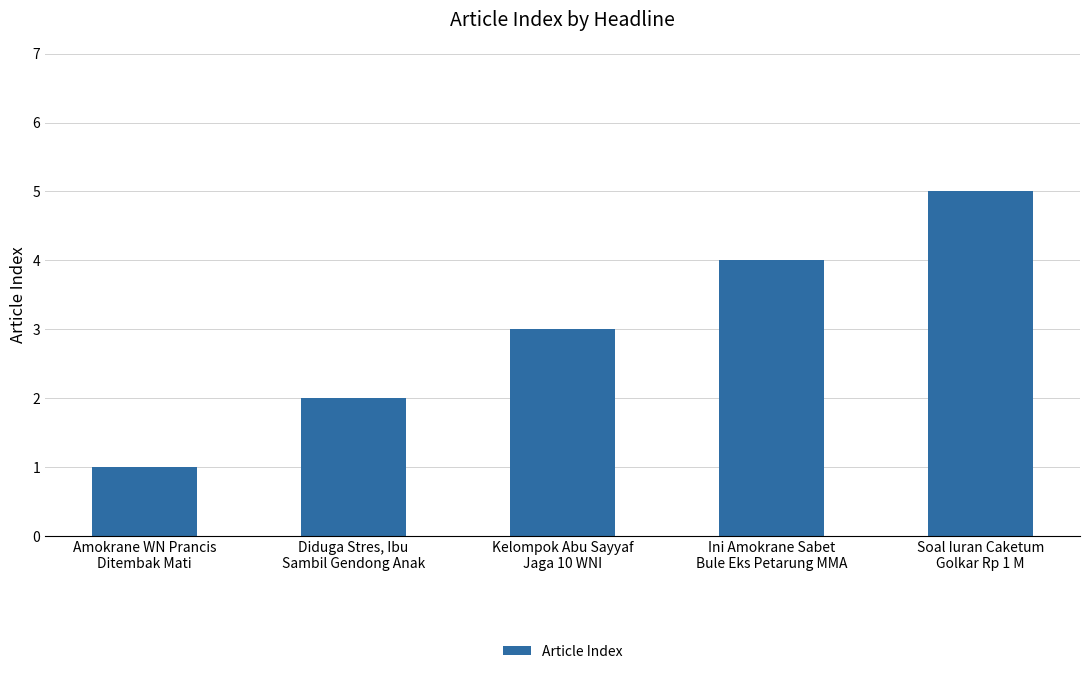

How many bars are there in total?

5